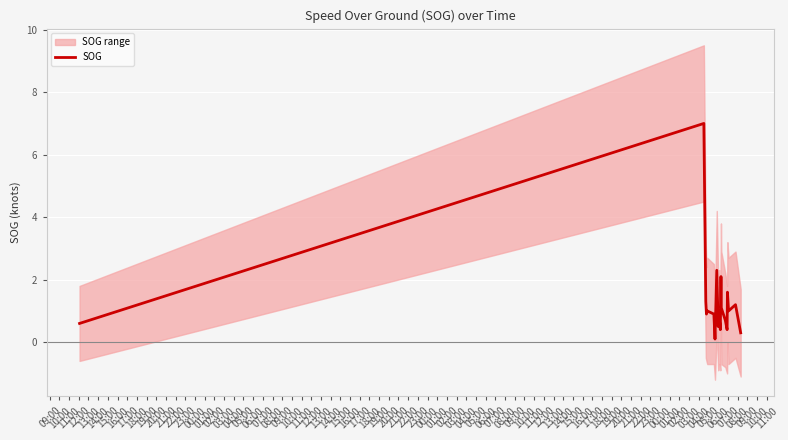

How many interior local valleys (lower than both neighbors) does the data have?

6